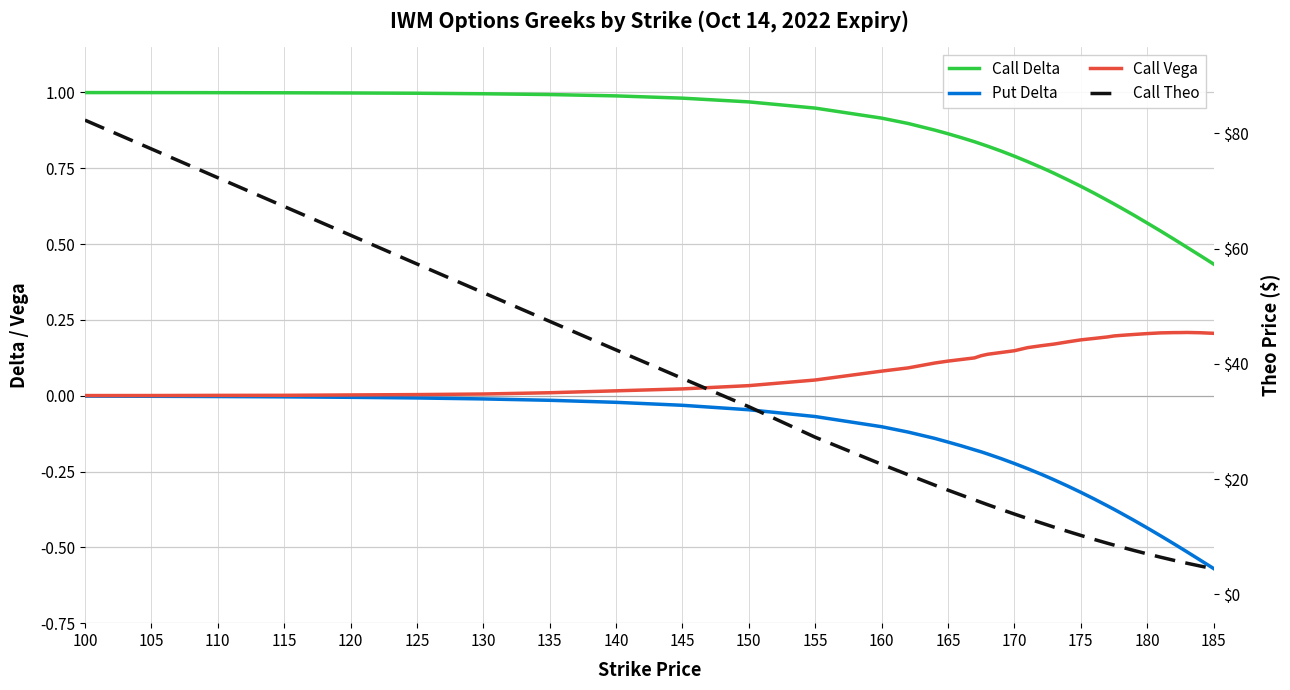

Is it true that Put Delta equals -0.2 at 165?

True